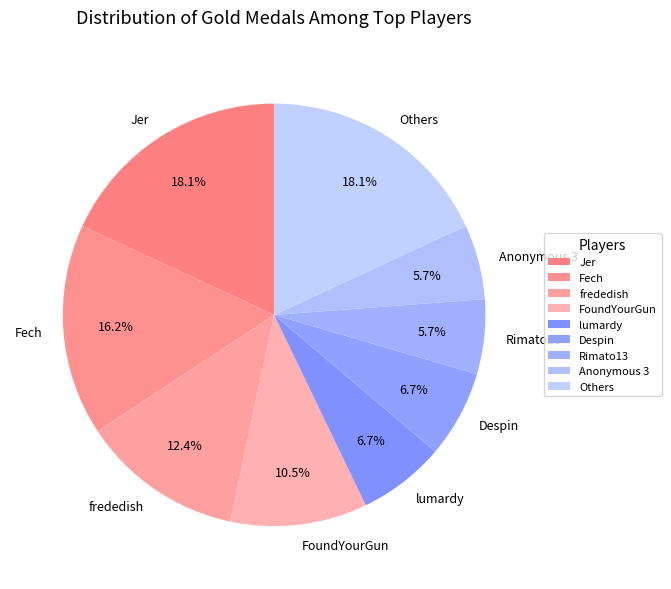

Does Fech represent more than half of the total?

No